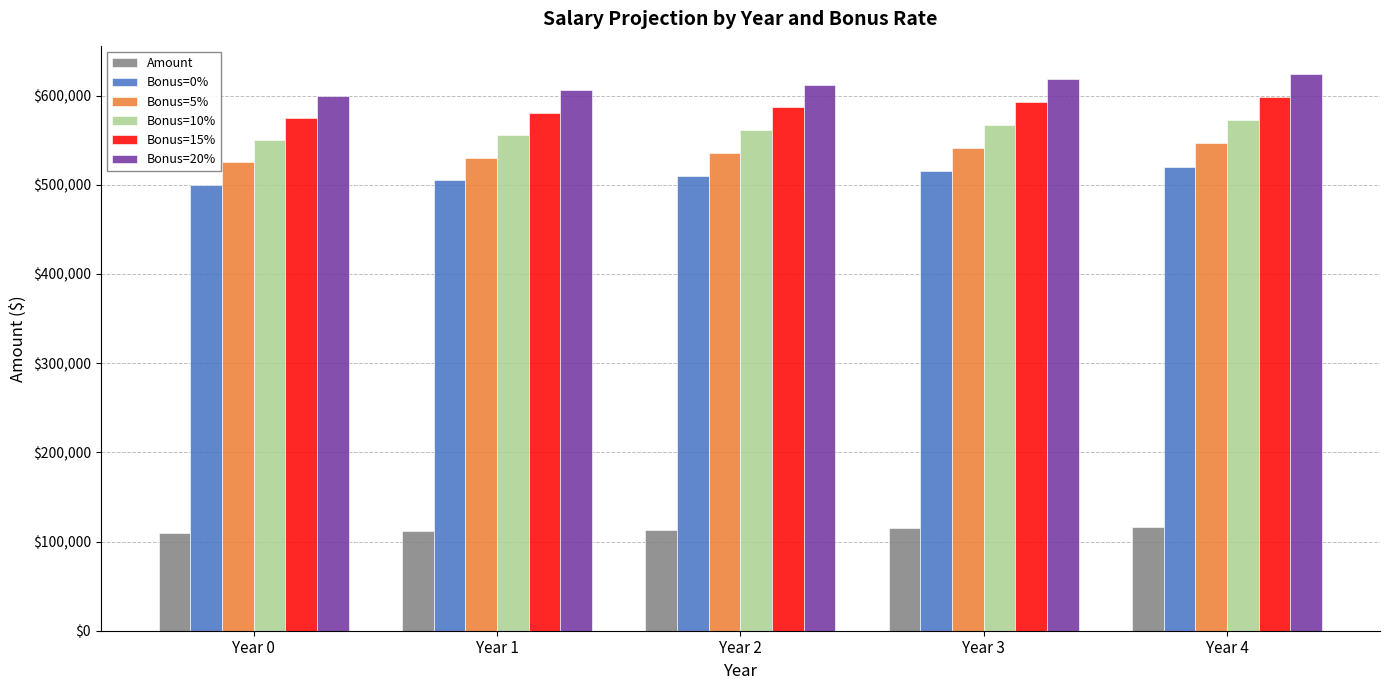

What is the value of the Bonus=0% bar at the 3rd from the left?

510100.5